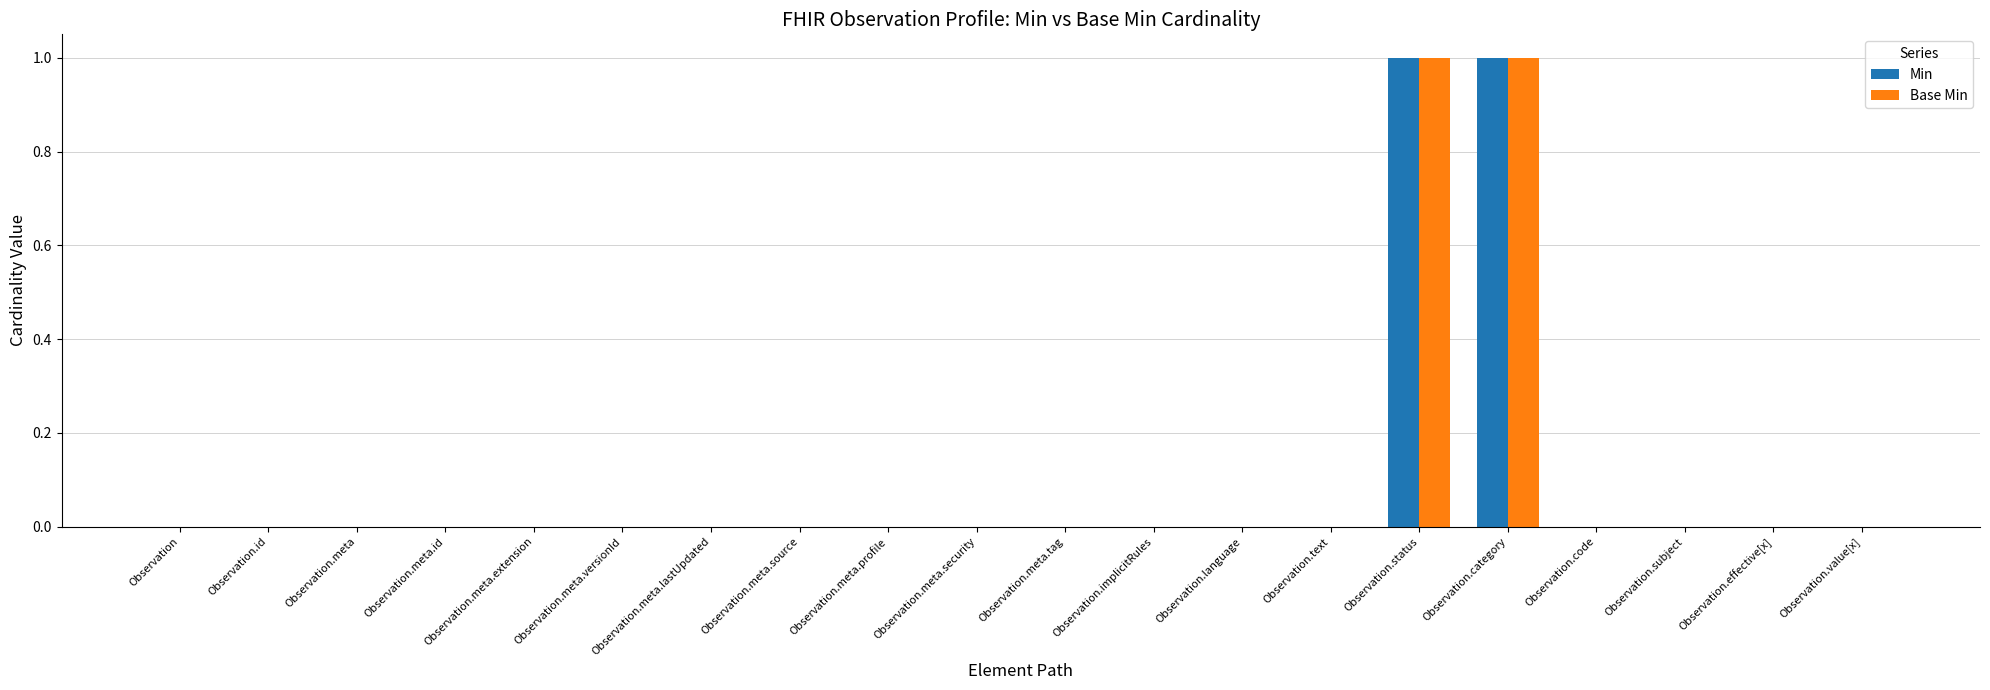

Does the chart contain stacked bars?

No